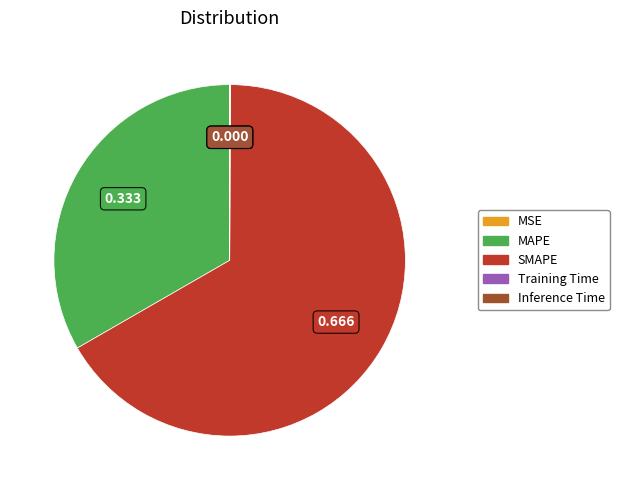

Does any single category account for the majority?

Yes